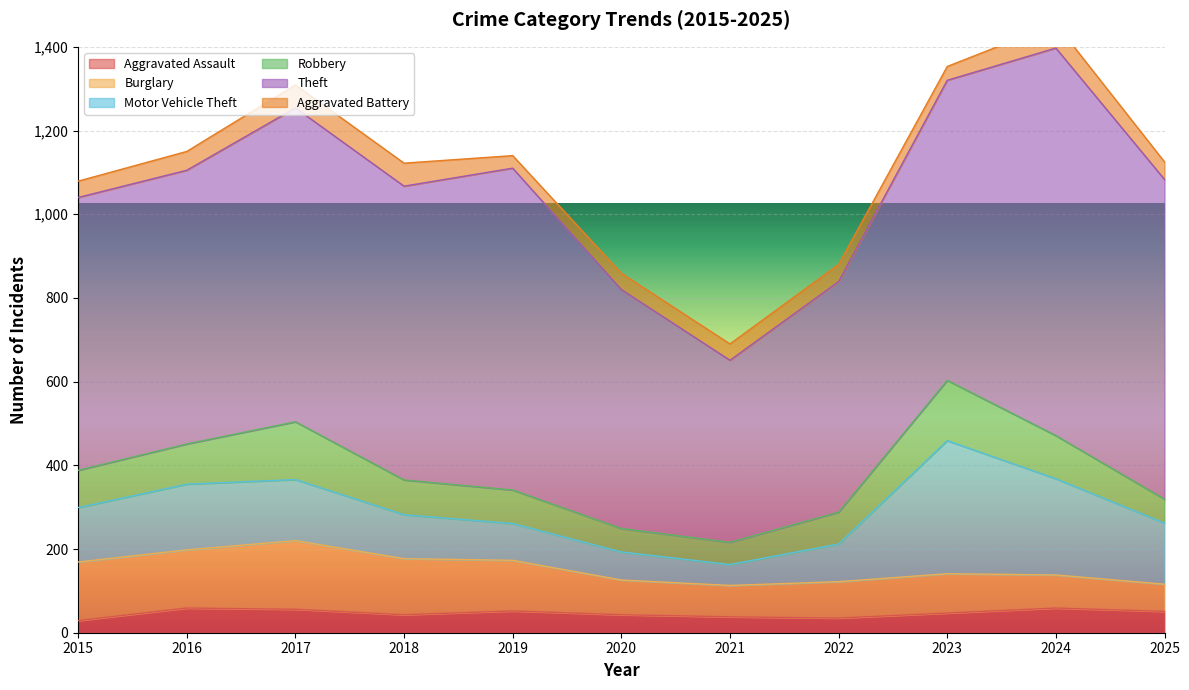

How many data points in Aggravated Assault are above 47?

5